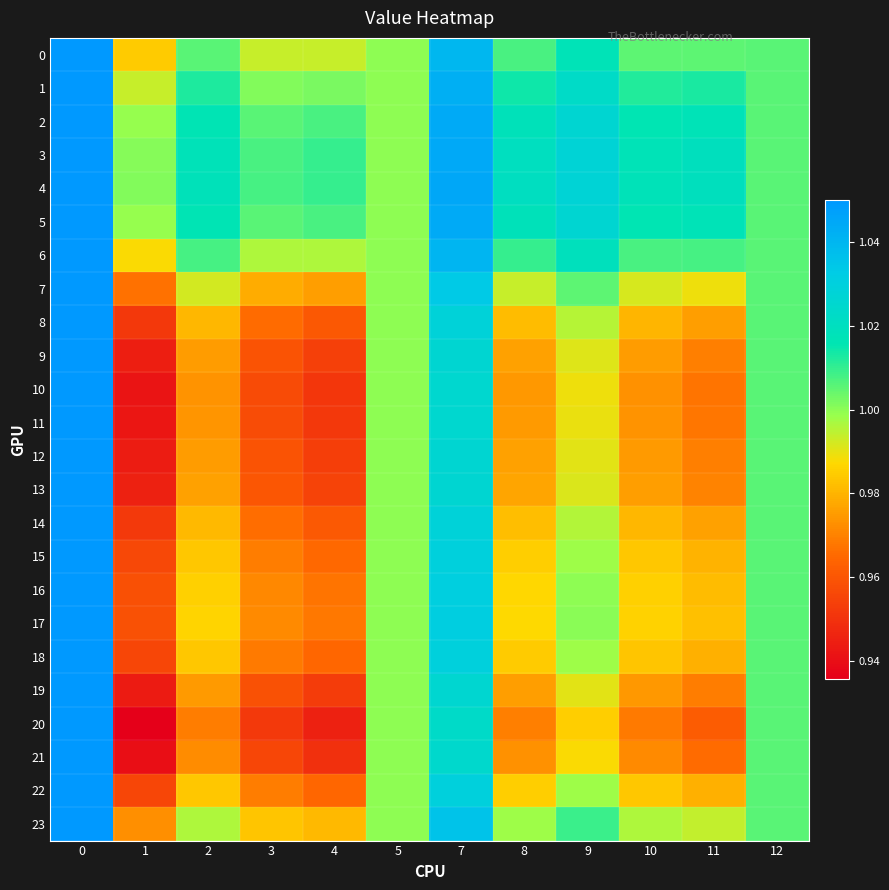

Reading left to right, extract all data points from this chart.

0: 0=1.1	1=1.0	2=1.0	3=1.0	4=1.0	5=1.0	7=1.0	8=1.0	9=1.0	10=1.0	11=1.0	12=1.0
1: 0=1.1	1=1.0	2=1.0	3=1.0	4=1.0	5=1.0	7=1.0	8=1.0	9=1.0	10=1.0	11=1.0	12=1.0
2: 0=1.1	1=1.0	2=1.0	3=1.0	4=1.0	5=1.0	7=1.0	8=1.0	9=1.0	10=1.0	11=1.0	12=1.0
3: 0=1.1	1=1.0	2=1.0	3=1.0	4=1.0	5=1.0	7=1.0	8=1.0	9=1.0	10=1.0	11=1.0	12=1.0
4: 0=1.1	1=1.0	2=1.0	3=1.0	4=1.0	5=1.0	7=1.0	8=1.0	9=1.0	10=1.0	11=1.0	12=1.0
5: 0=1.1	1=1.0	2=1.0	3=1.0	4=1.0	5=1.0	7=1.0	8=1.0	9=1.0	10=1.0	11=1.0	12=1.0
6: 0=1.1	1=1.0	2=1.0	3=1.0	4=1.0	5=1.0	7=1.0	8=1.0	9=1.0	10=1.0	11=1.0	12=1.0
7: 0=1.1	1=1.0	2=1.0	3=1.0	4=1.0	5=1.0	7=1.0	8=1.0	9=1.0	10=1.0	11=1.0	12=1.0
8: 0=1.1	1=1.0	2=1.0	3=1.0	4=1.0	5=1.0	7=1.0	8=1.0	9=1.0	10=1.0	11=1.0	12=1.0
9: 0=1.1	1=0.9	2=1.0	3=1.0	4=1.0	5=1.0	7=1.0	8=1.0	9=1.0	10=1.0	11=1.0	12=1.0
10: 0=1.1	1=0.9	2=1.0	3=1.0	4=1.0	5=1.0	7=1.0	8=1.0	9=1.0	10=1.0	11=1.0	12=1.0
11: 0=1.1	1=0.9	2=1.0	3=1.0	4=1.0	5=1.0	7=1.0	8=1.0	9=1.0	10=1.0	11=1.0	12=1.0
12: 0=1.1	1=0.9	2=1.0	3=1.0	4=1.0	5=1.0	7=1.0	8=1.0	9=1.0	10=1.0	11=1.0	12=1.0
13: 0=1.1	1=0.9	2=1.0	3=1.0	4=1.0	5=1.0	7=1.0	8=1.0	9=1.0	10=1.0	11=1.0	12=1.0
14: 0=1.1	1=1.0	2=1.0	3=1.0	4=1.0	5=1.0	7=1.0	8=1.0	9=1.0	10=1.0	11=1.0	12=1.0
15: 0=1.1	1=1.0	2=1.0	3=1.0	4=1.0	5=1.0	7=1.0	8=1.0	9=1.0	10=1.0	11=1.0	12=1.0
16: 0=1.1	1=1.0	2=1.0	3=1.0	4=1.0	5=1.0	7=1.0	8=1.0	9=1.0	10=1.0	11=1.0	12=1.0
17: 0=1.1	1=1.0	2=1.0	3=1.0	4=1.0	5=1.0	7=1.0	8=1.0	9=1.0	10=1.0	11=1.0	12=1.0
18: 0=1.1	1=1.0	2=1.0	3=1.0	4=1.0	5=1.0	7=1.0	8=1.0	9=1.0	10=1.0	11=1.0	12=1.0
19: 0=1.1	1=0.9	2=1.0	3=1.0	4=1.0	5=1.0	7=1.0	8=1.0	9=1.0	10=1.0	11=1.0	12=1.0
20: 0=1.1	1=0.9	2=1.0	3=1.0	4=0.9	5=1.0	7=1.0	8=1.0	9=1.0	10=1.0	11=1.0	12=1.0
21: 0=1.1	1=0.9	2=1.0	3=1.0	4=0.9	5=1.0	7=1.0	8=1.0	9=1.0	10=1.0	11=1.0	12=1.0
22: 0=1.1	1=1.0	2=1.0	3=1.0	4=1.0	5=1.0	7=1.0	8=1.0	9=1.0	10=1.0	11=1.0	12=1.0
23: 0=1.1	1=1.0	2=1.0	3=1.0	4=1.0	5=1.0	7=1.0	8=1.0	9=1.0	10=1.0	11=1.0	12=1.0